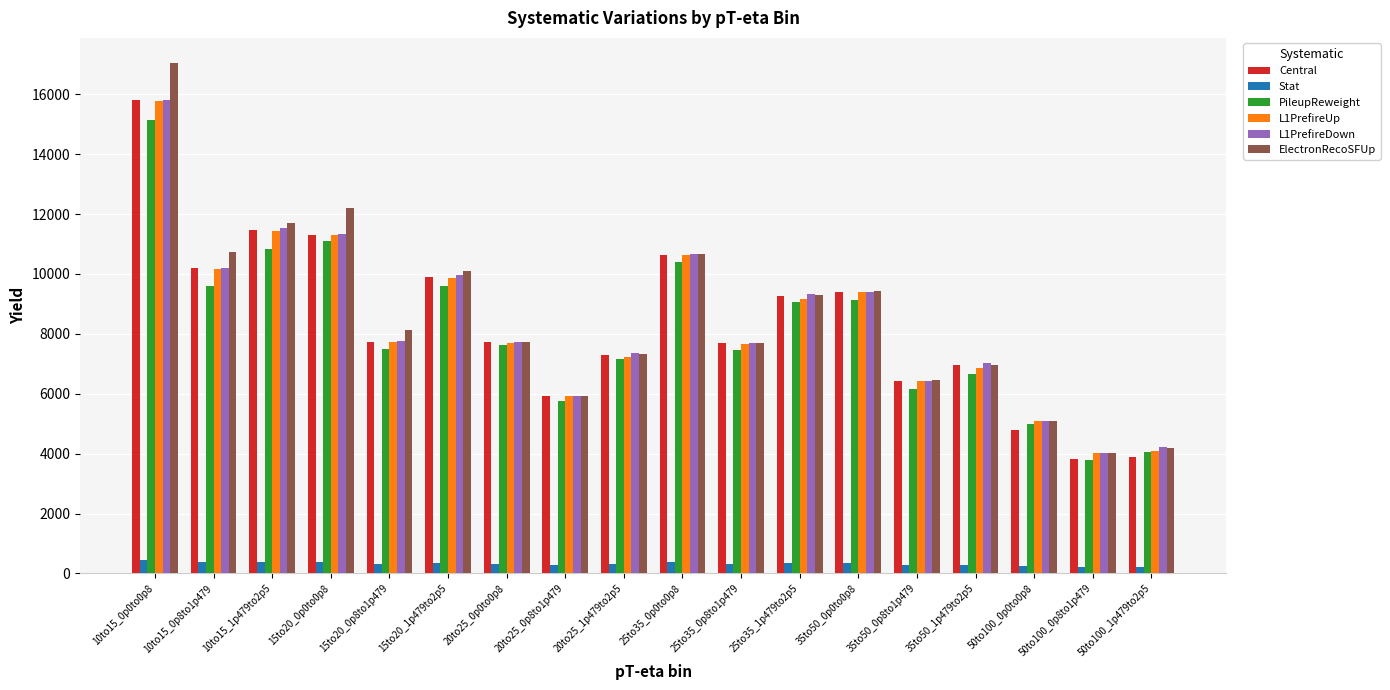

Which series has the largest range (max minus min)?

ElectronRecoSFUp